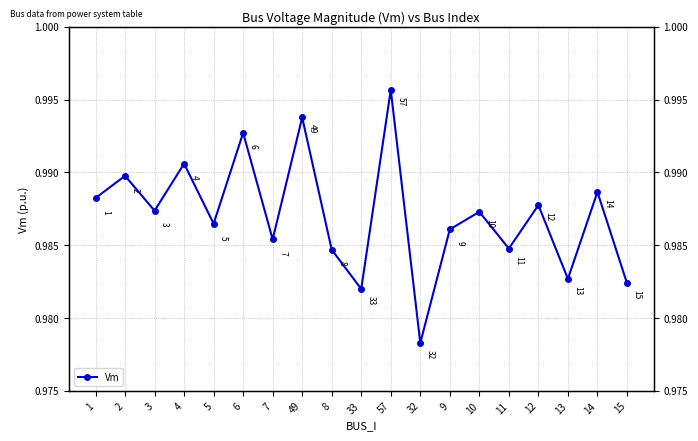

How many values are between 0 and 1?

19